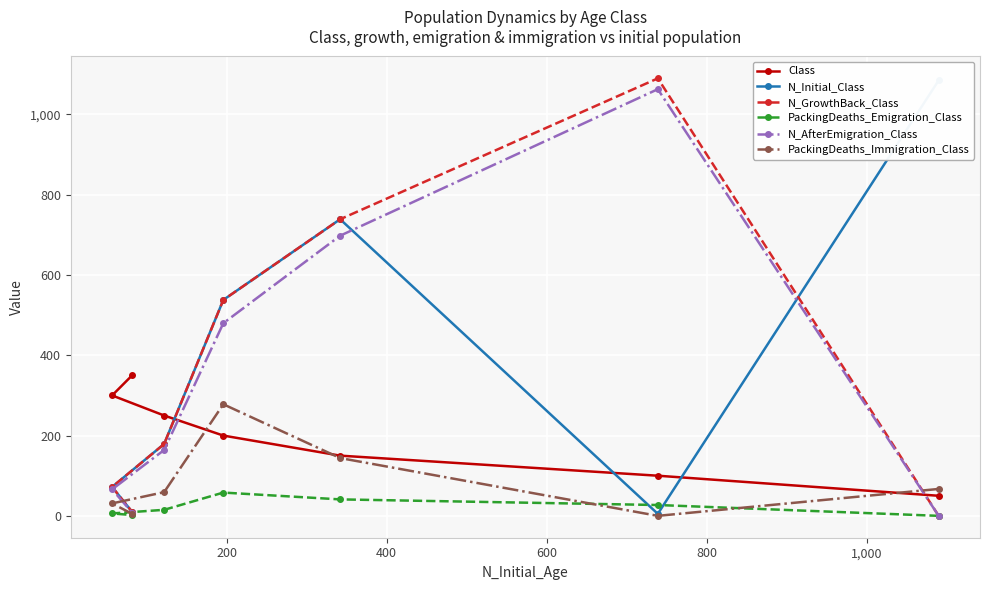

Does the chart display data point markers on the line(s)?

Yes